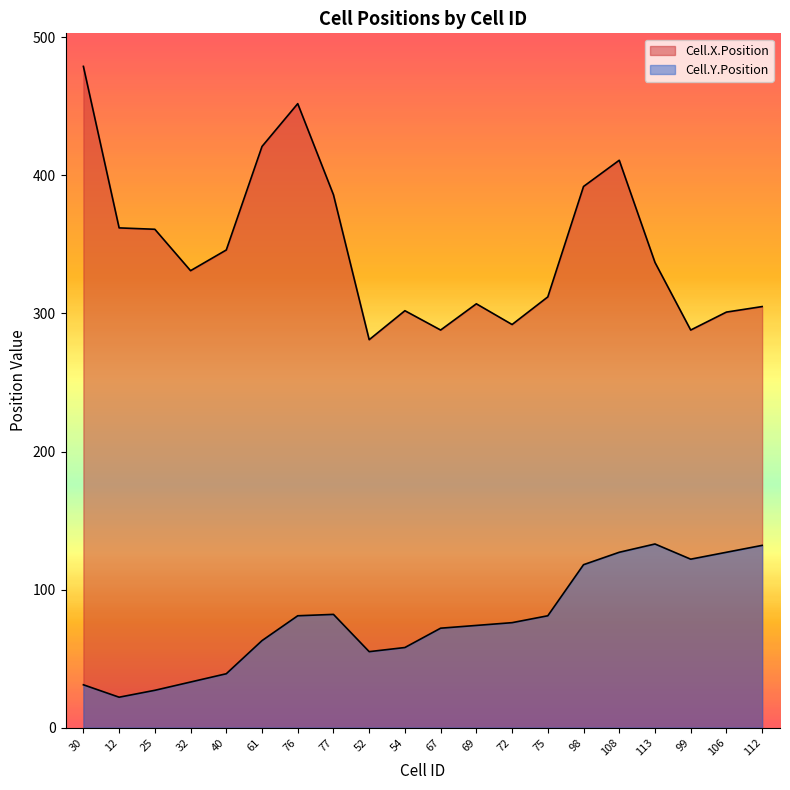

At 69, list the series in order from smallest to largest.

Cell.Y.Position, Cell.X.Position